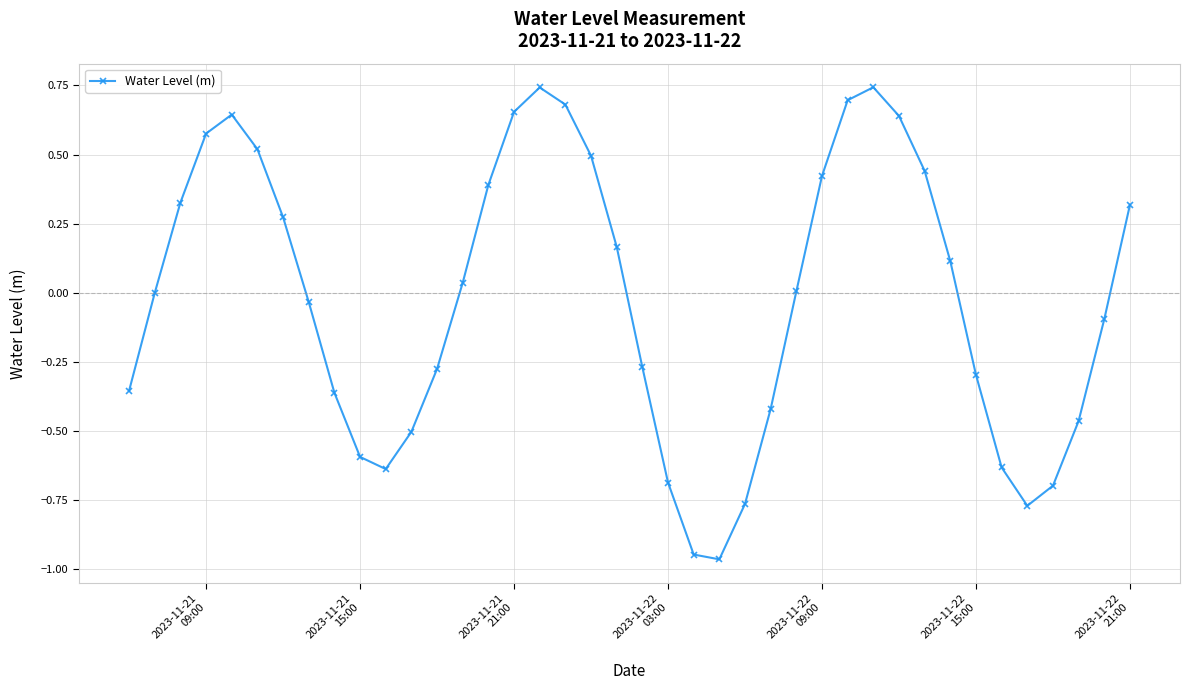

How many categories are shown in the chart?

40